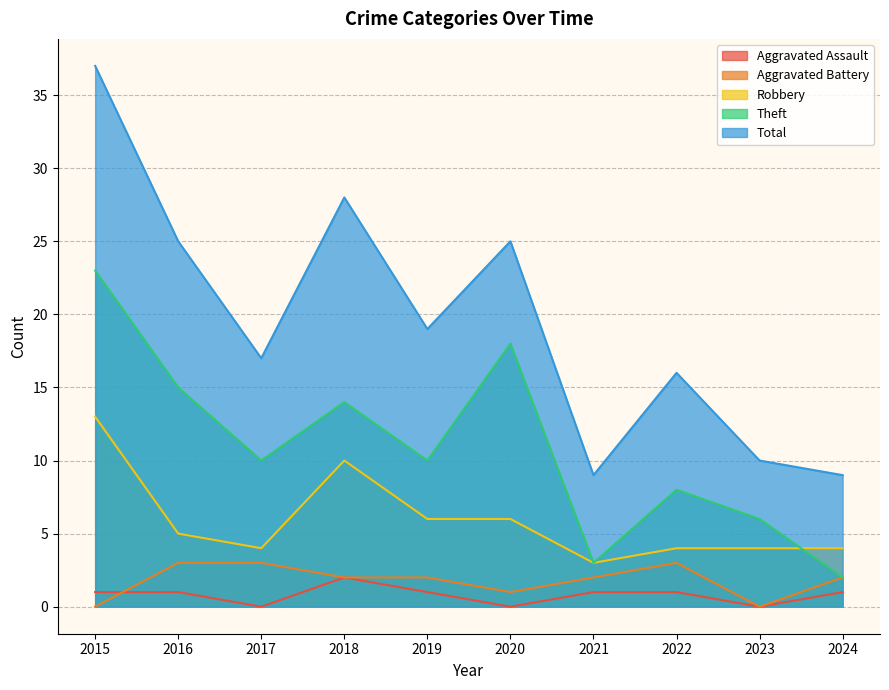

Count the Aggravated Battery values in the range 1 to 3.

8